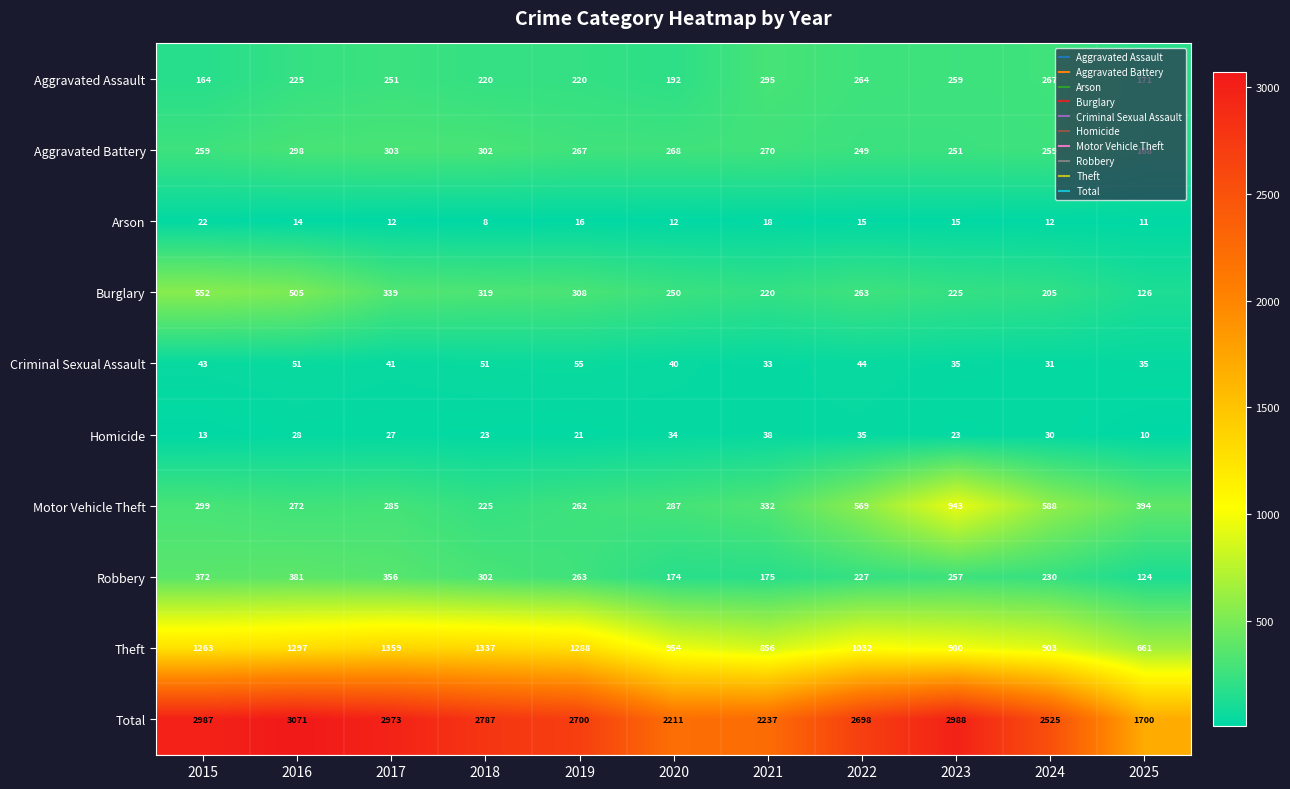

What is the difference between the highest and lowest values at 2019?

2684